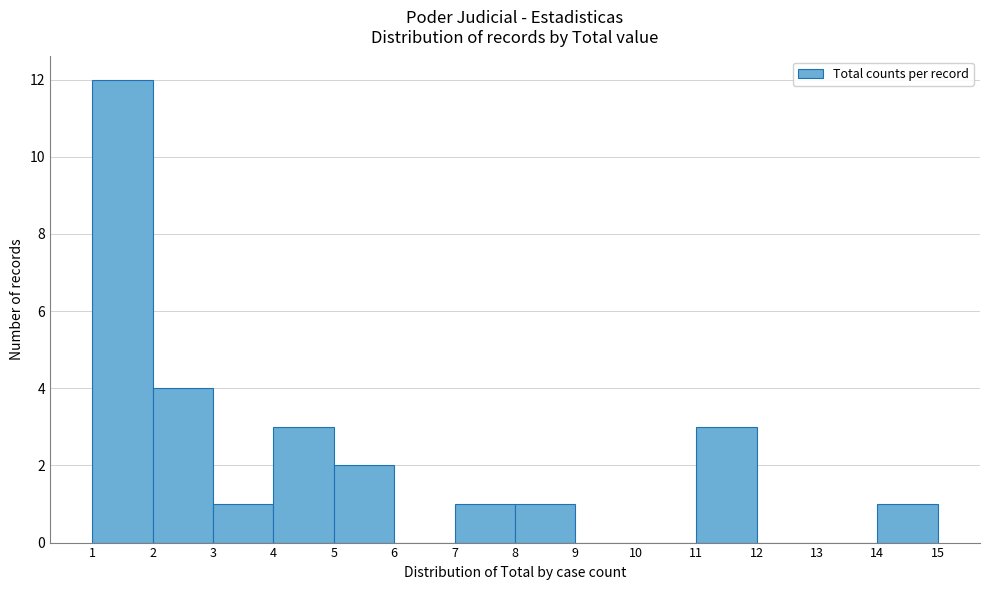

Reading left to right, transcribe this chart: for each bar, give the range it covers on the x-axis and its height. The values are not printed on the chart, so give them approximately, as read against the axis.

1 to 2: 12
2 to 3: 4
3 to 4: 1
4 to 5: 3
5 to 6: 2
6 to 7: 0
7 to 8: 1
8 to 9: 1
9 to 10: 0
10 to 11: 0
11 to 12: 3
12 to 13: 0
13 to 14: 0
14 to 15: 1